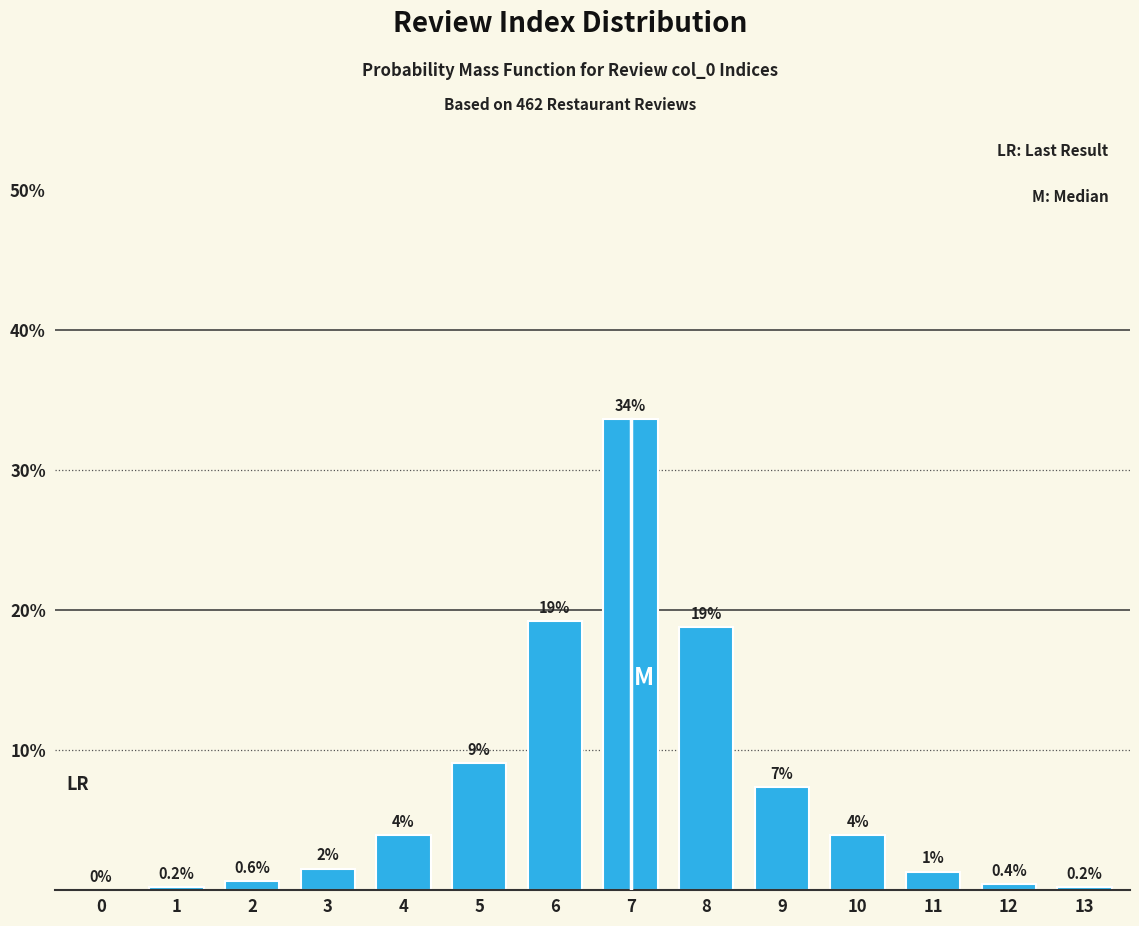

Are the bars horizontal?

No